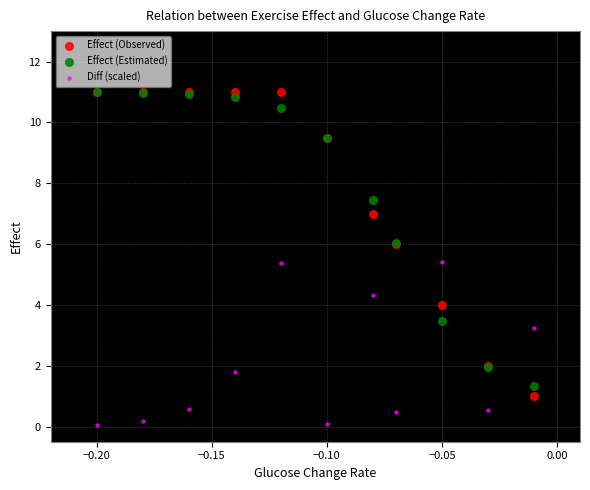

What are all the series names shown in the legend?

Effect (Observed), Effect (Estimated), Diff (scaled)